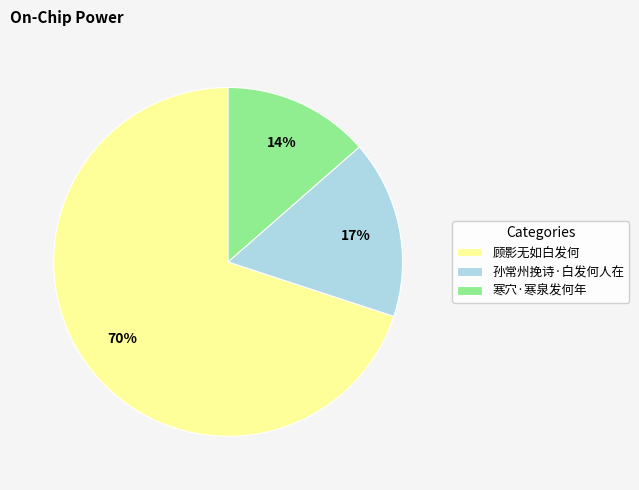

Is the sum of 顾影无如白发何 and 孙常州挽诗·白发何人在 greater than half?

Yes